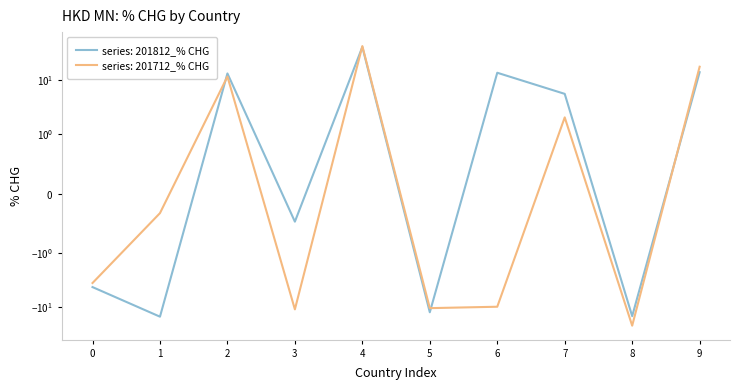

What is the minimum value for 201812_% CHG?

-15.2